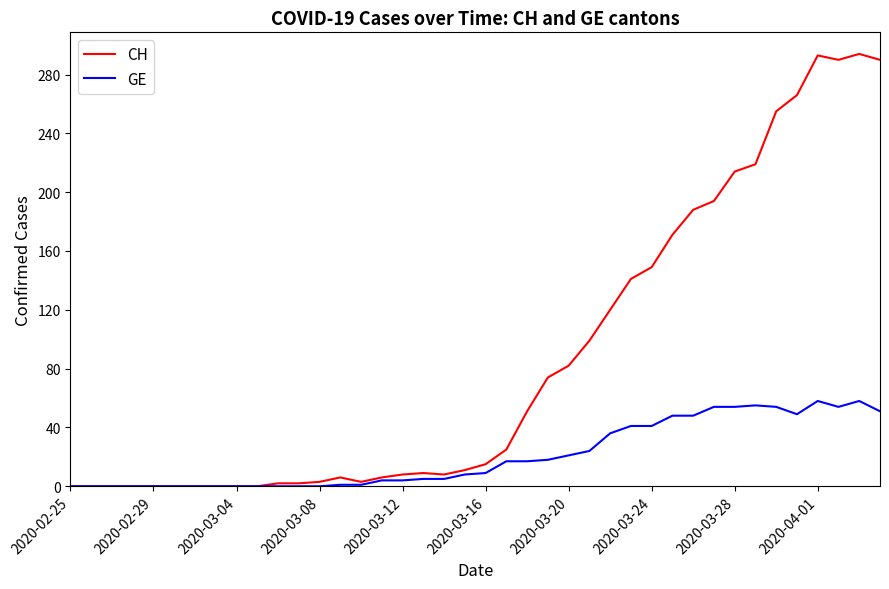

List the series in order of their peak value, highest first.

CH, GE